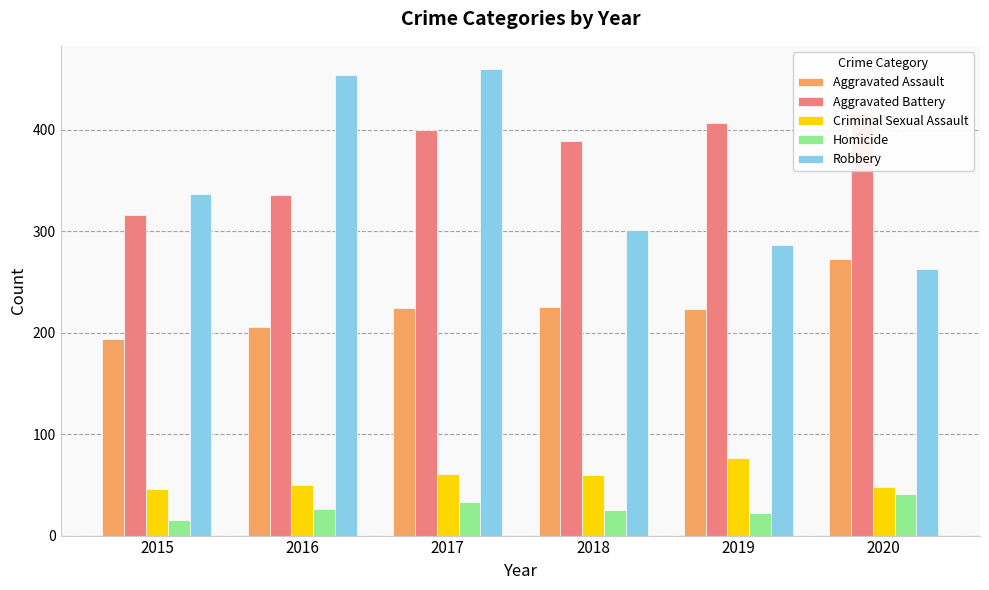

How many data points in Homicide are less than 26?

3